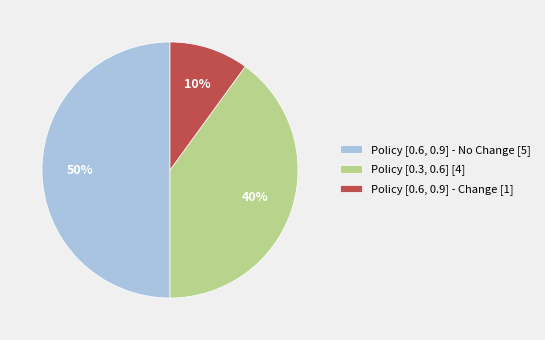

To the nearest percent, what is the average slice percentage?

33%